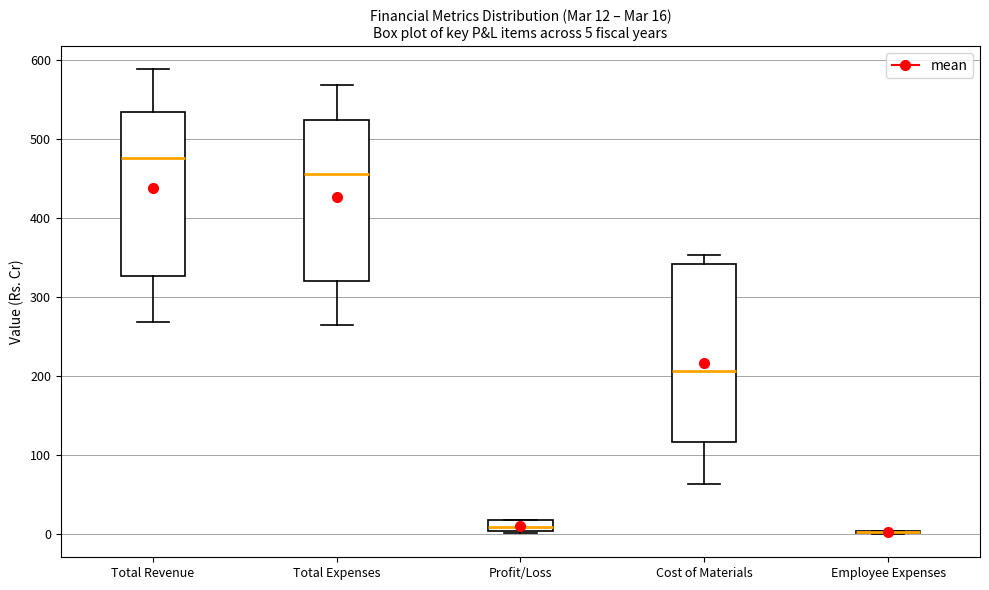

Which box is the tallest, from its lower edge to its upper edge?

Cost of Materials